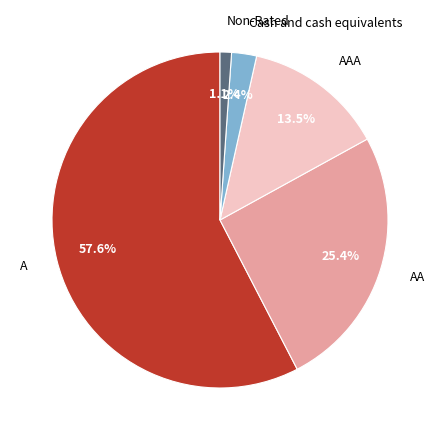

Rank the categories by value from lowest to highest.

Non-Rated, Cash and cash equivalents, AAA, AA, A